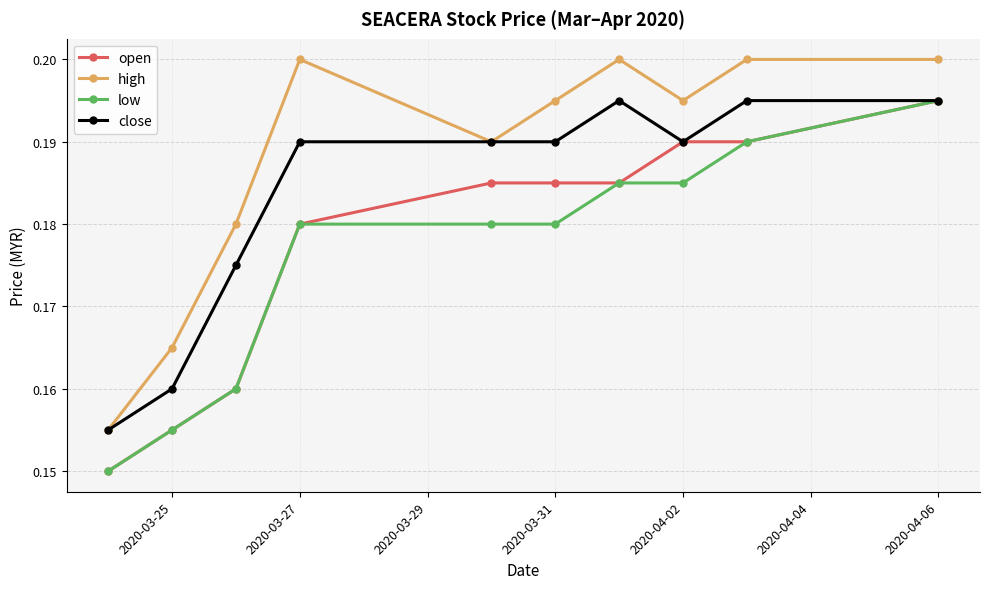

Count the high values in the range 0 to 1.

10